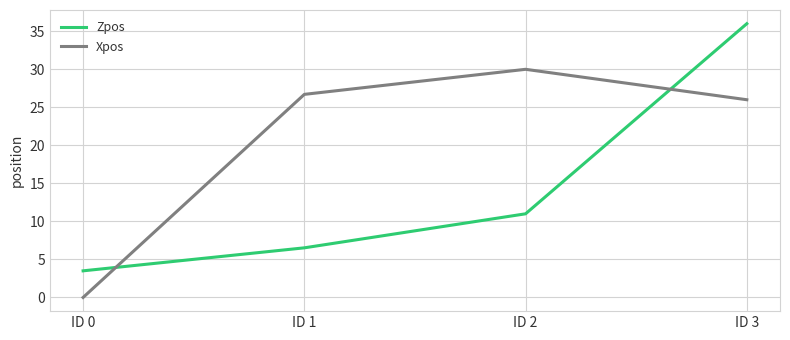

The value of Xpos at ID 2 is 47.6. True or false?

False